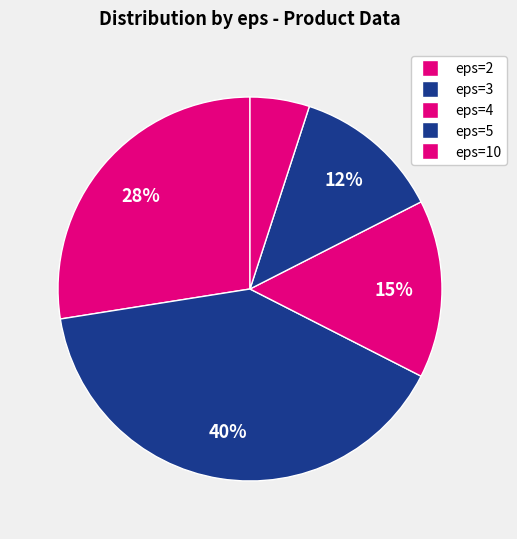

How many segments does this pie chart have?

5